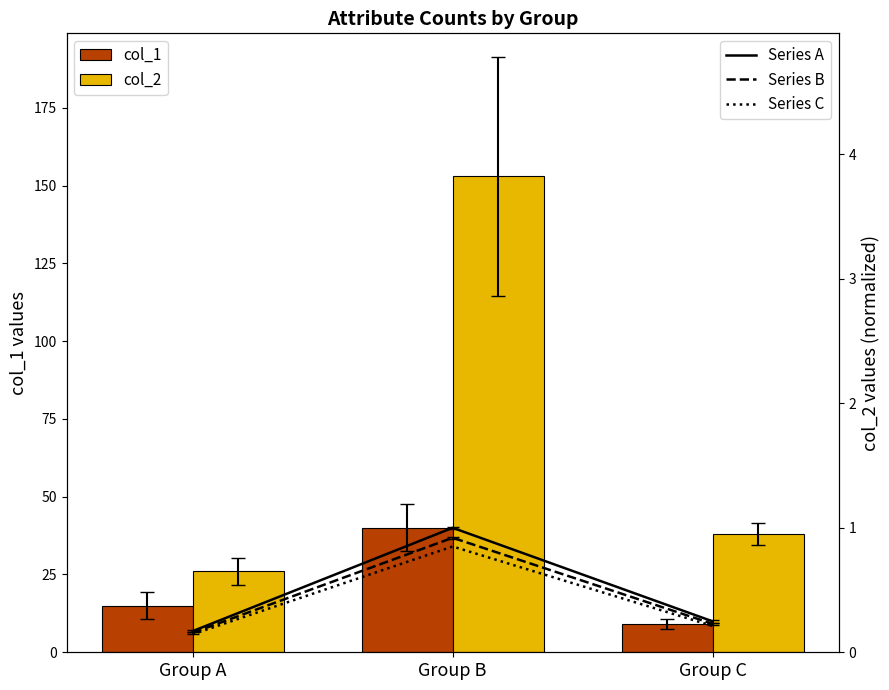

At Group B, list the series in order from largest to smallest.

col_2, col_1, Series A, Series B, Series C